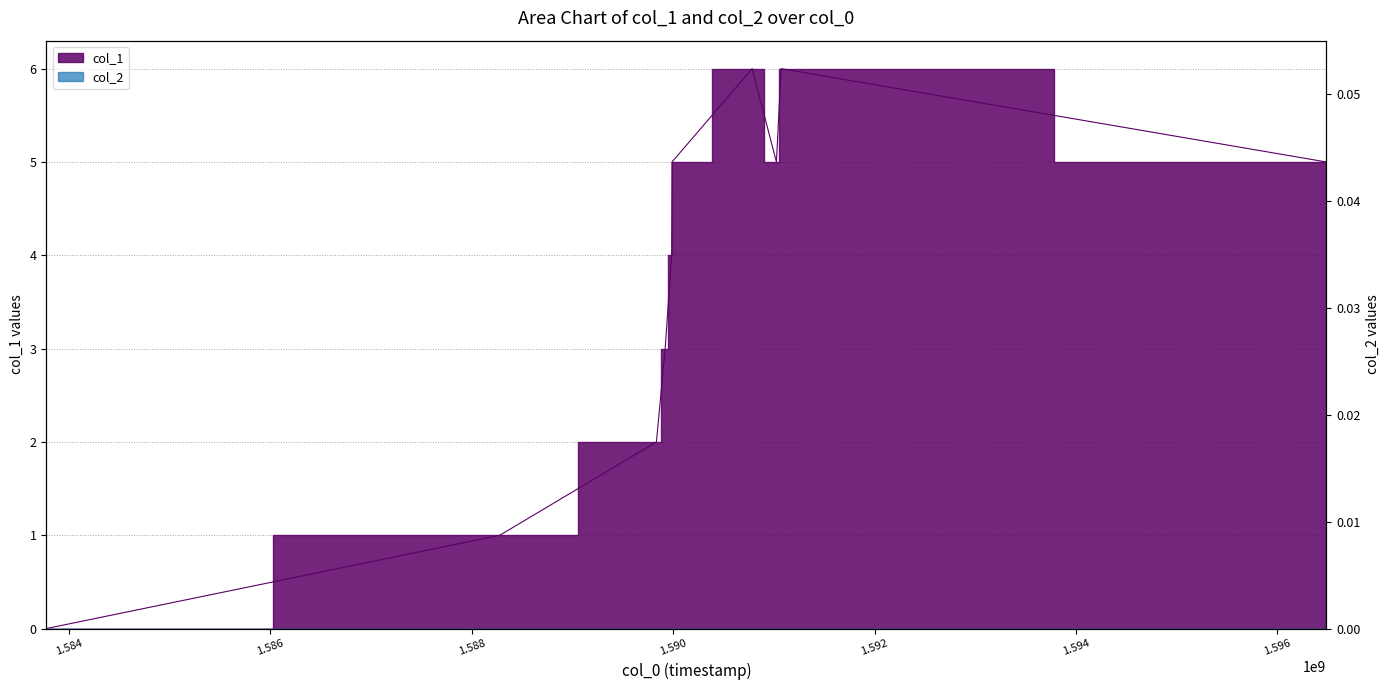

Between 1591072204 and 1596486296, which is larger?

1591072204